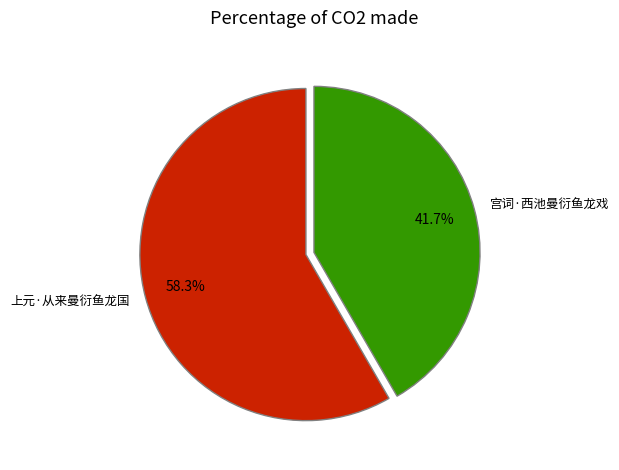

What percentage is NOT represented by 宫词·西池曼衍鱼龙戏?

58.3%